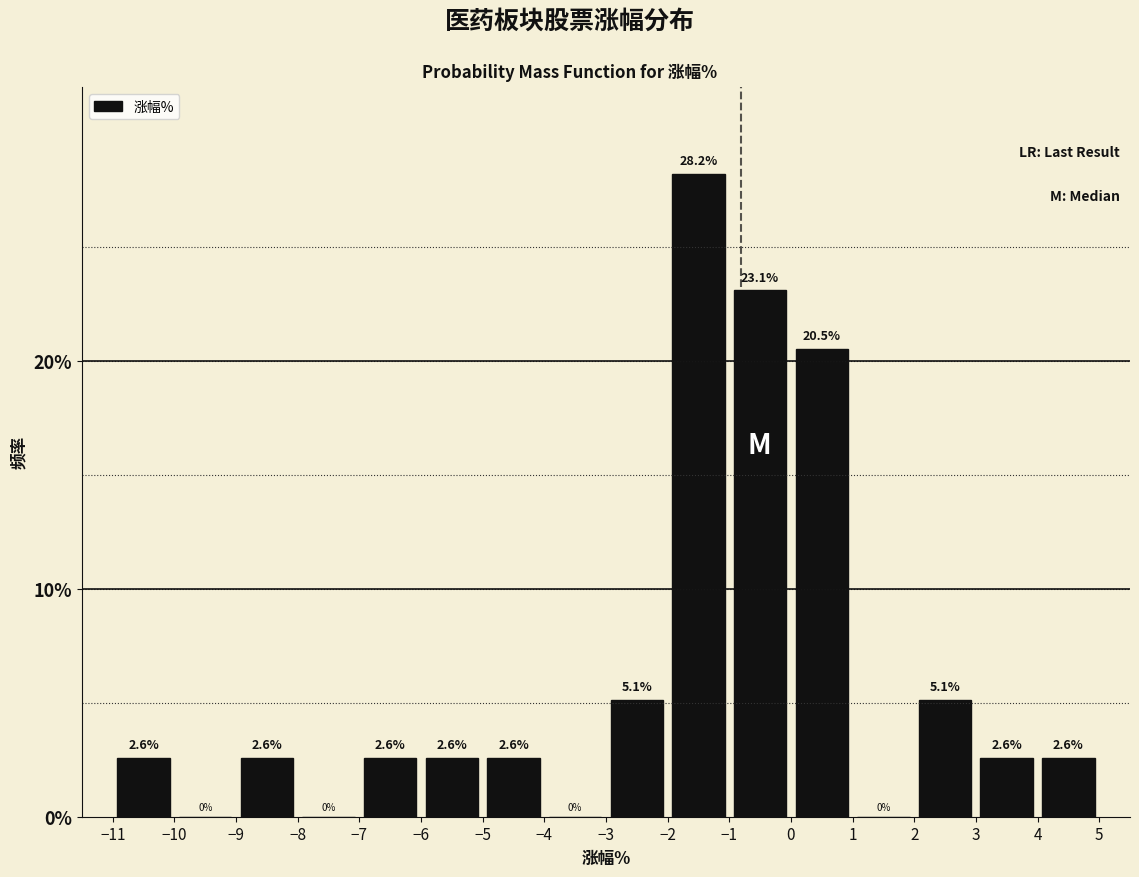

Which range on the x-axis has the tallest bar?

-2 to -1